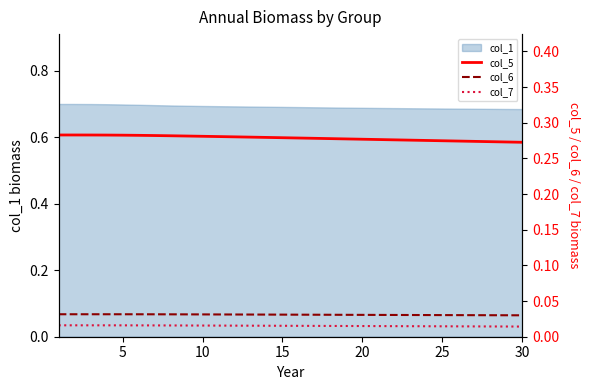

The value of col_6 at 23 is 0.0. True or false?

False